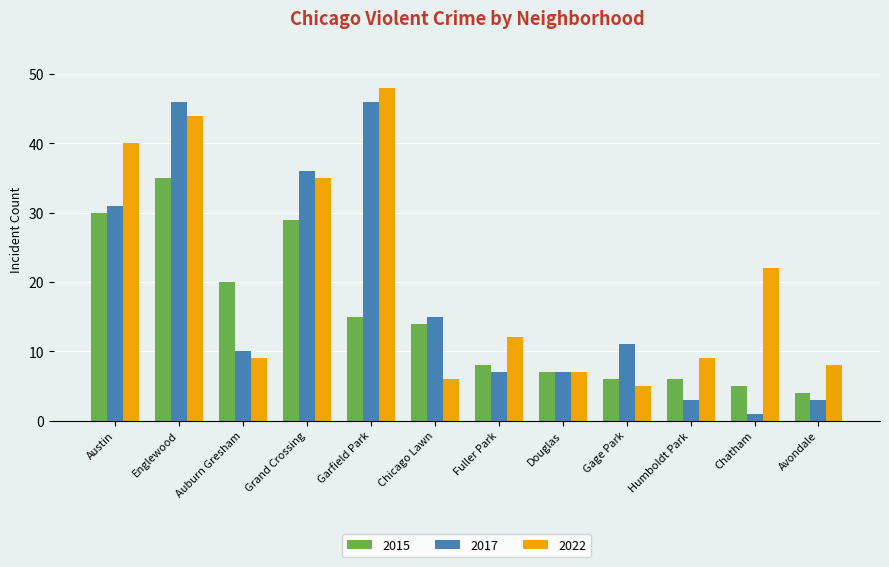

List the series in order of their overall mean, lowest first.

2015, 2017, 2022